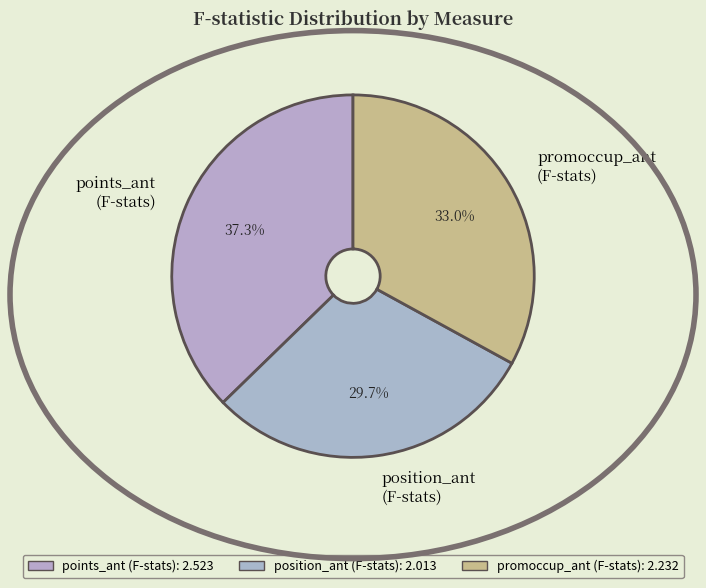

Count the number of slices in the pie.

3